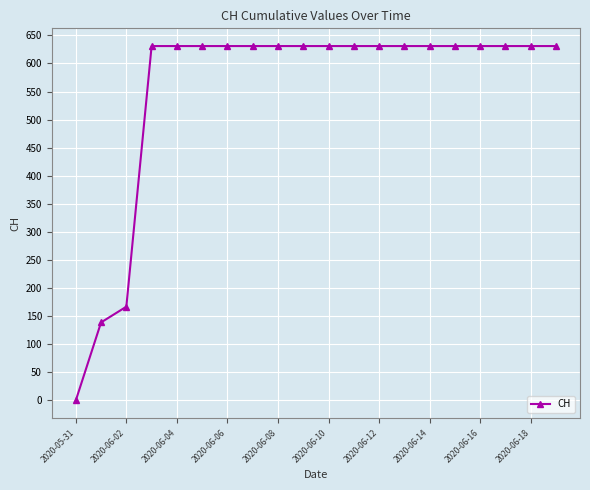

What is the difference between the maximum and minimum values?

631